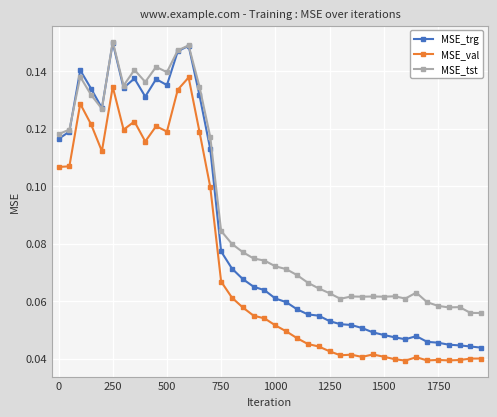

True or false: MSE_trg has more than 1 points higher than both neighbors.

True